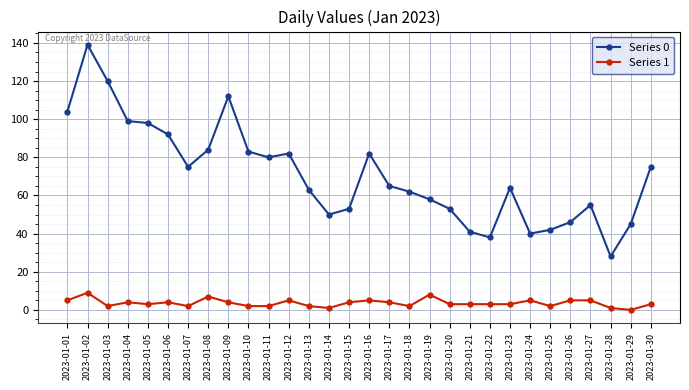

How many values in Series 1 are above zero?

29